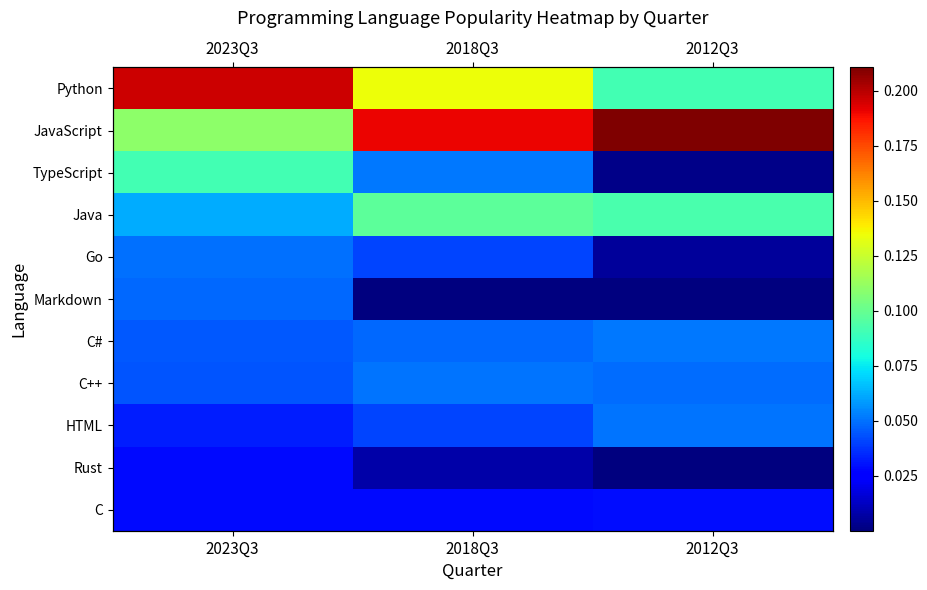

Which series has the widest spread of values?

Python